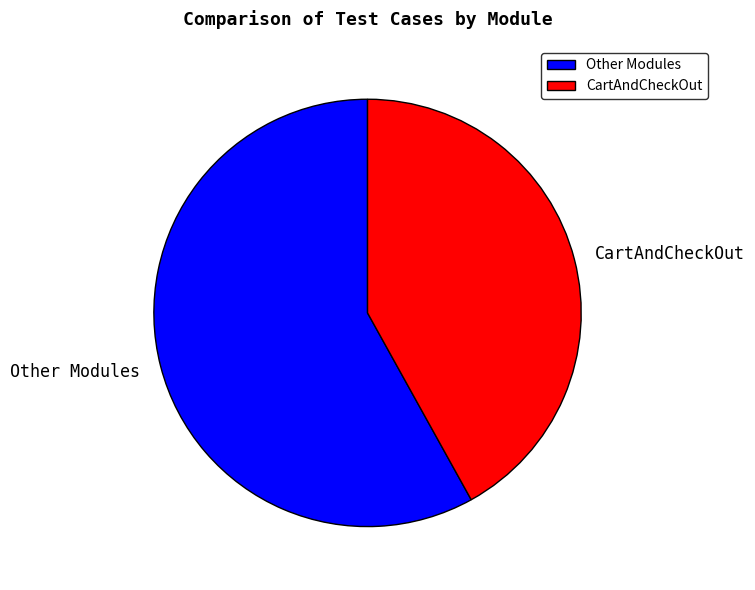

What is the majority slice?

Other Modules